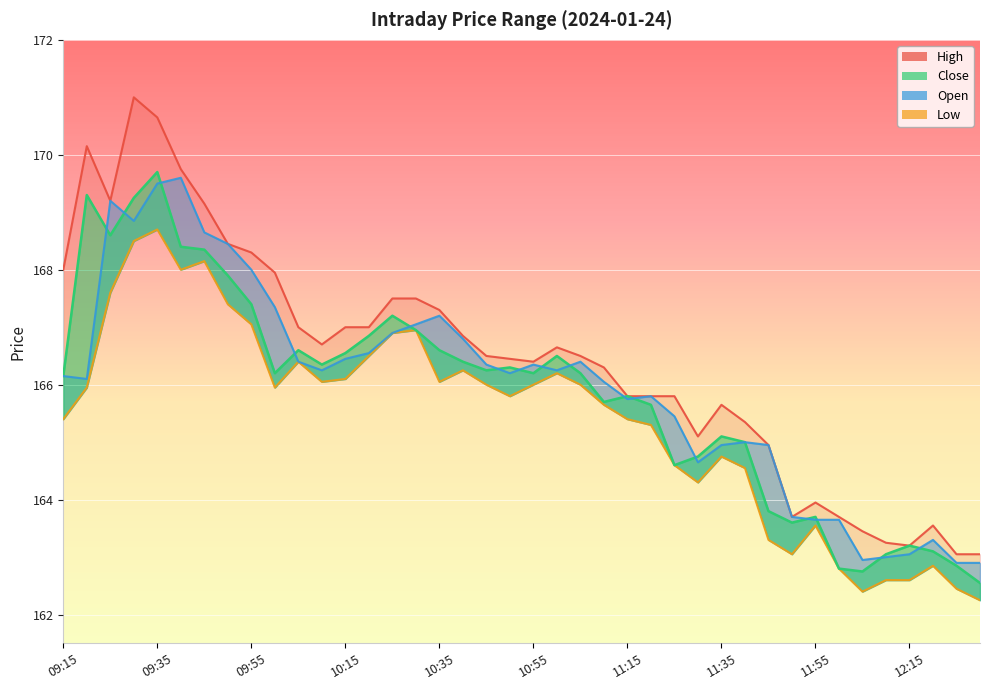

True or false: Low has a value of 166.9 at 15.

True